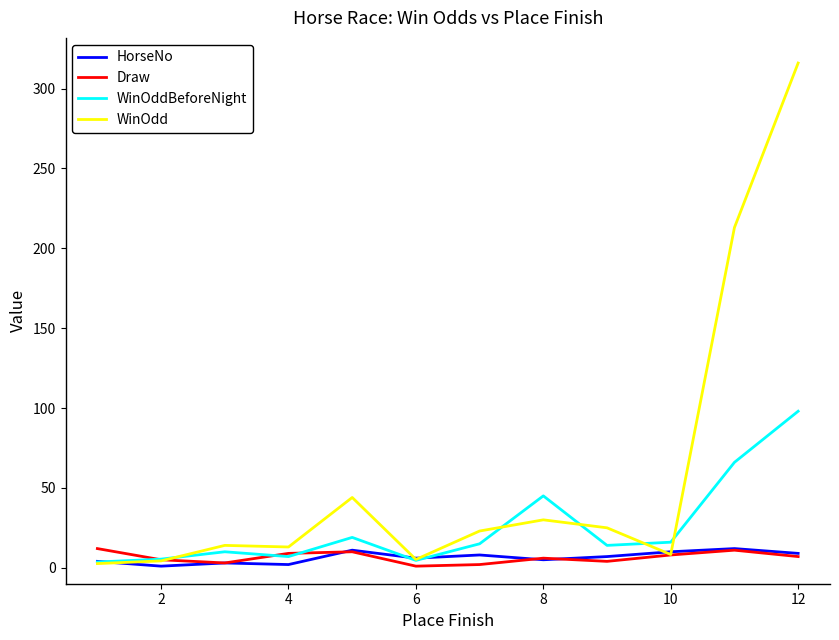

What is the highest value of the Draw series?

12.0